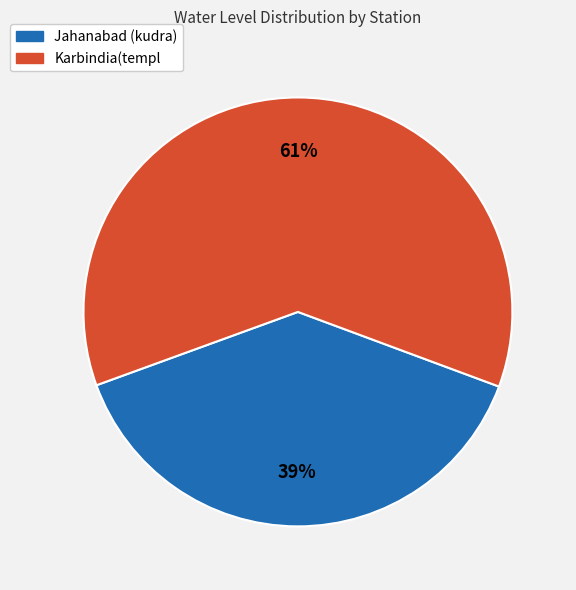

What is the smallest slice in the pie chart?

Jahanabad (kudra)